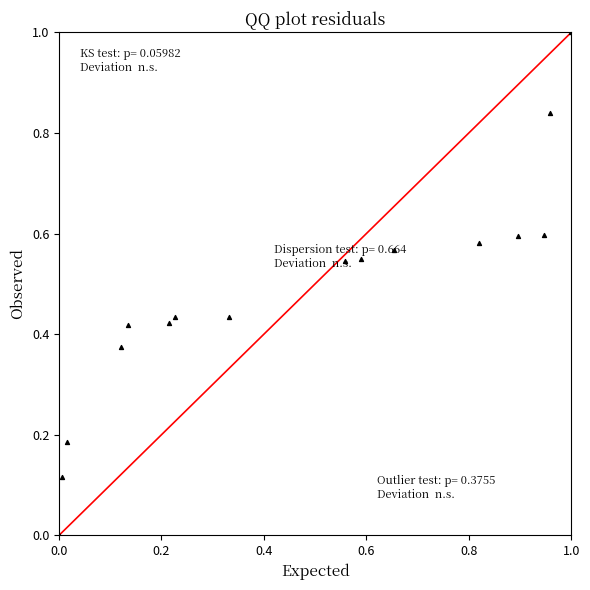

What is the range of Y values (max minus min)?

1.0